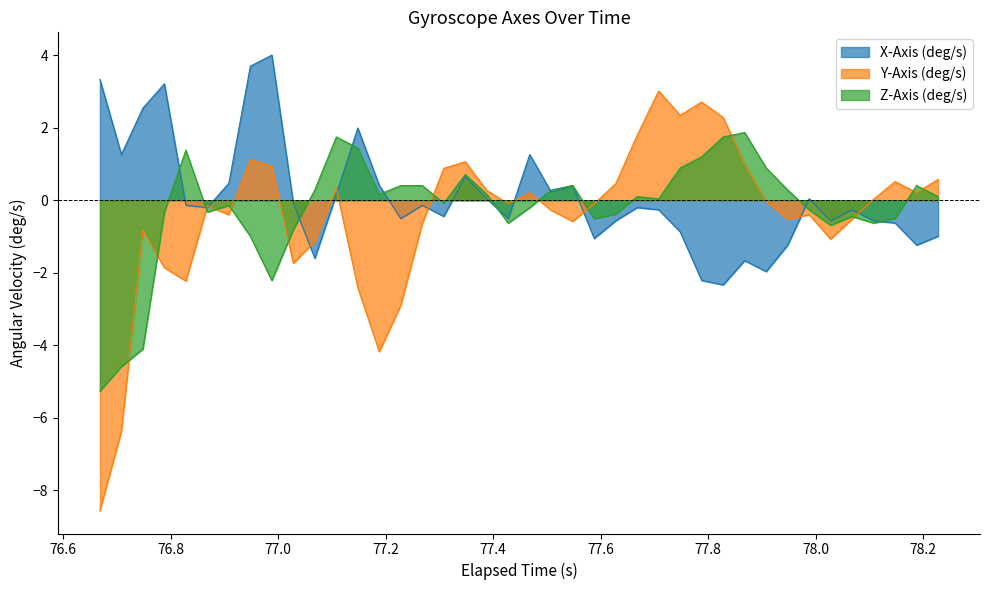

What is the greatest value displayed?

4.0